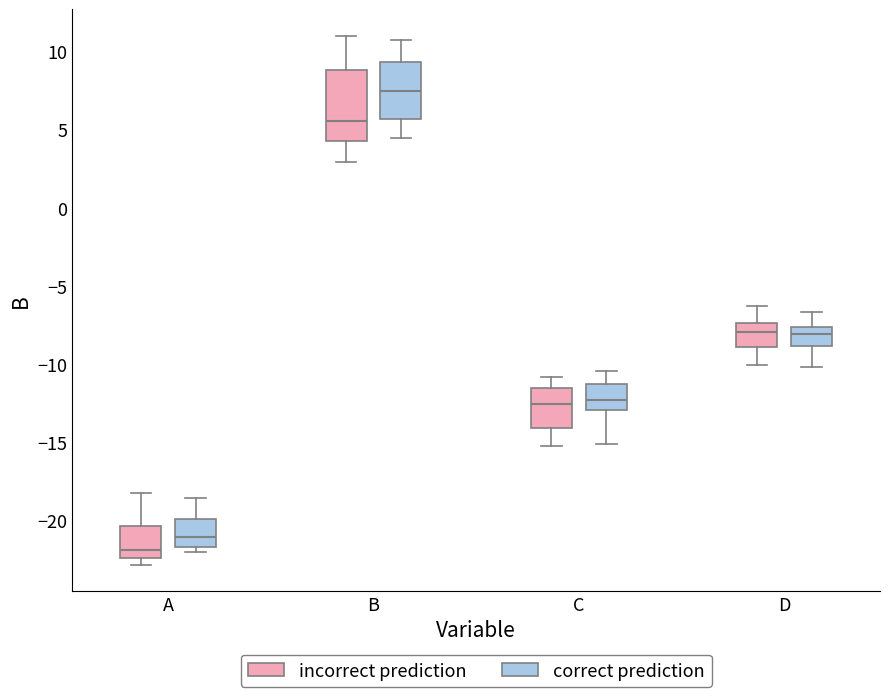

Reading left to right, read every box against the y-axis: the position of its median line, the range the box covers, and the ends of its whiskers. The values are not printed on the chart, so give them approximately, as read against the axis.

A (incorrect prediction): median -22.0, box -22.5 to -20.5, whiskers -23.0 to -18.0
A (correct prediction): median -21.0, box -21.5 to -20.0, whiskers -22.0 to -18.5
B (incorrect prediction): median 5.5, box 4.5 to 9.0, whiskers 3.0 to 11.0
B (correct prediction): median 7.5, box 5.5 to 9.5, whiskers 4.5 to 11.0
C (incorrect prediction): median -12.5, box -14.0 to -11.5, whiskers -15.0 to -11.0
C (correct prediction): median -12.5, box -13.0 to -11.0, whiskers -15.0 to -10.5
D (incorrect prediction): median -8.0, box -9.0 to -7.5, whiskers -10.0 to -6.5
D (correct prediction): median -8.0, box -9.0 to -7.5, whiskers -10.0 to -6.5